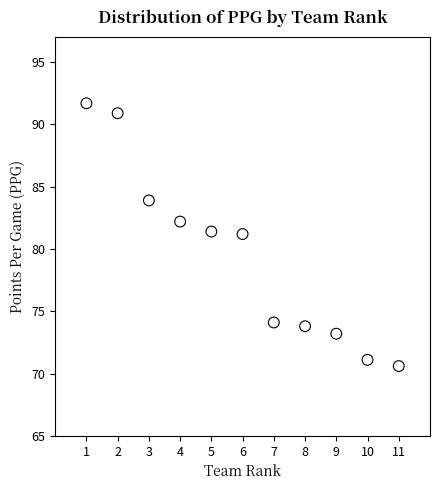

What is the range of Y values (max minus min)?

21.1